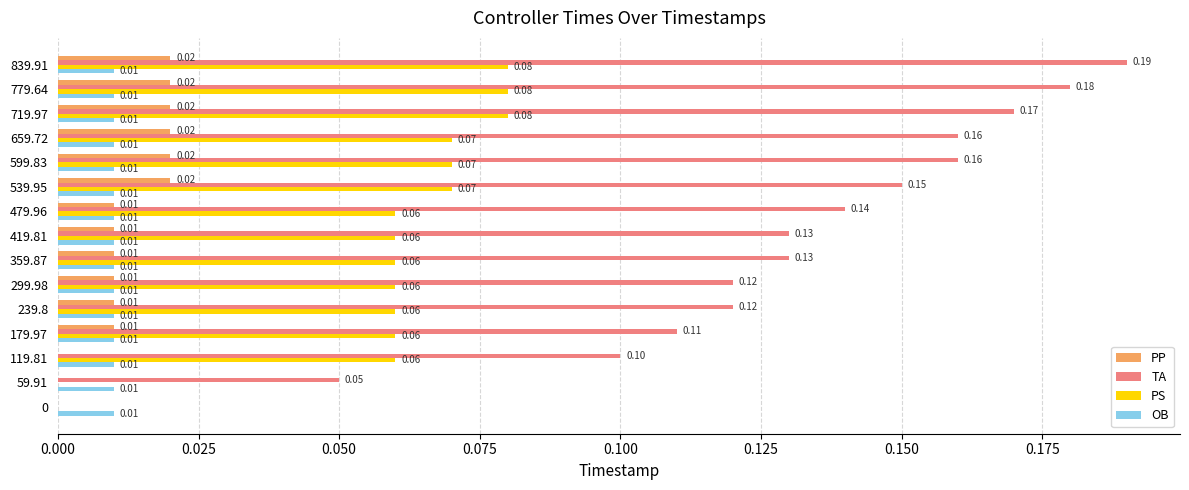

What is the sum of all PS values?

0.9